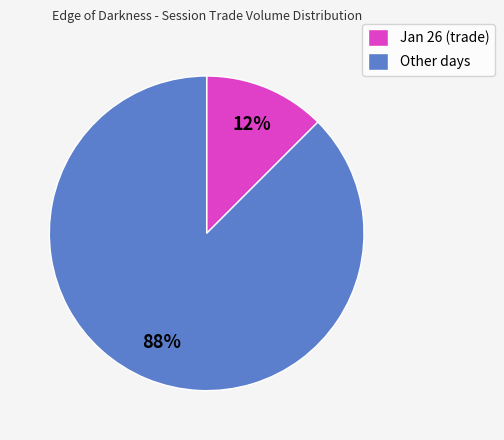

Which has a higher value, Other days or Jan 26 (trade)?

Other days